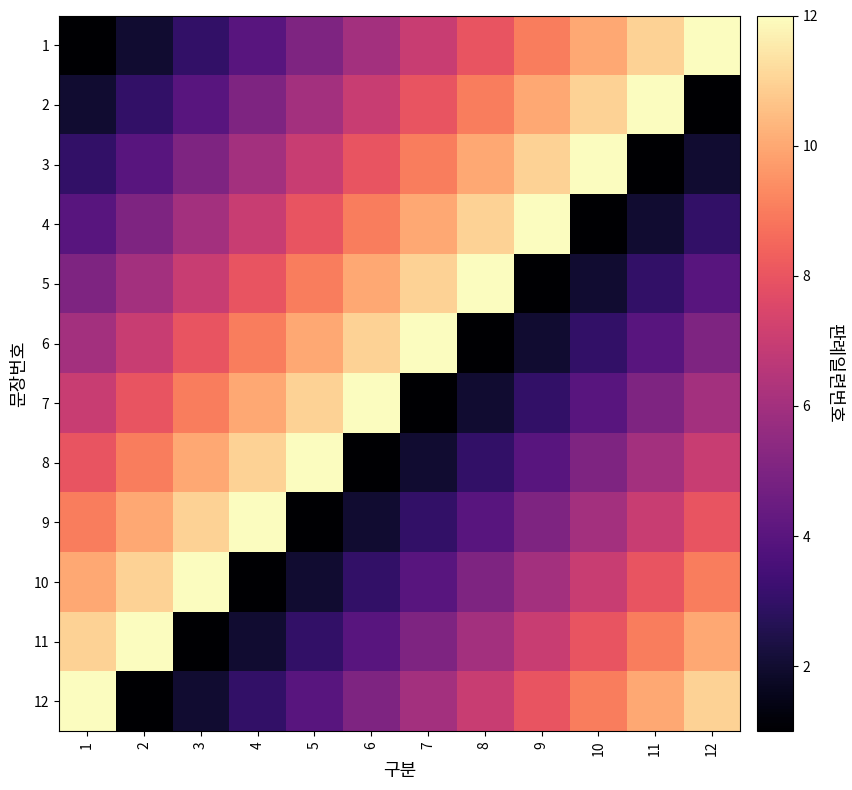

Count the number of categories in the chart.

12